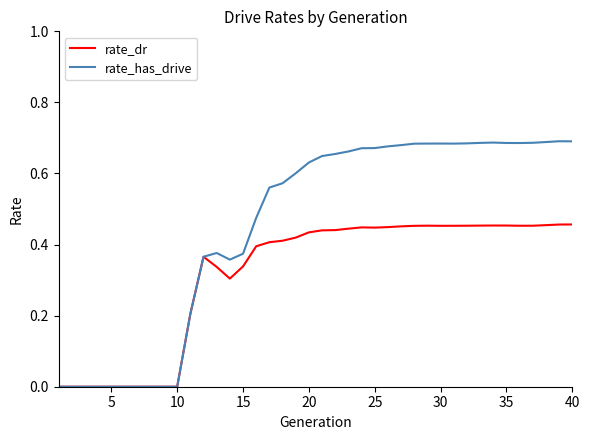

Which series has the largest total across all categories?

rate_has_drive